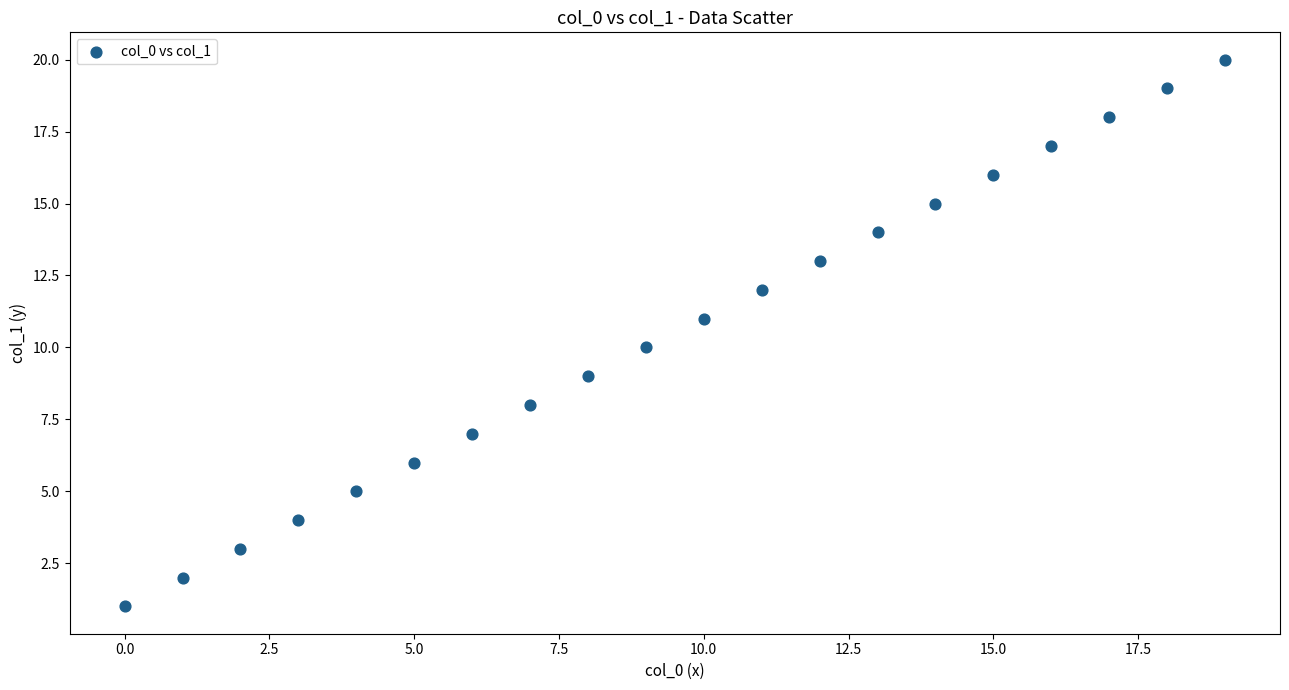

What is the range of Y values (max minus min)?

19